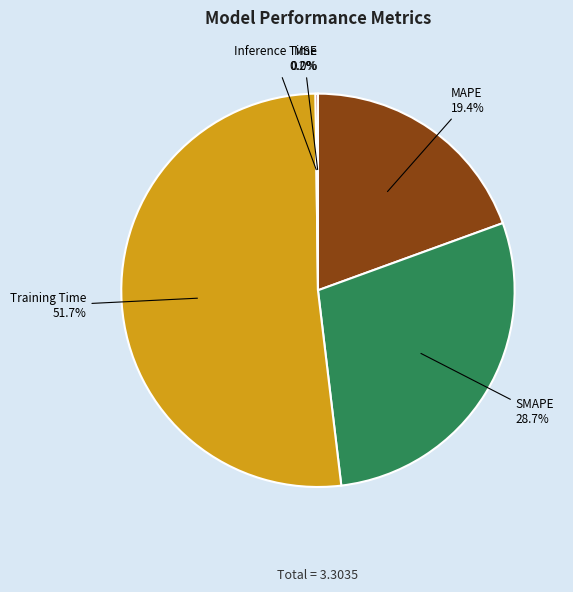

What is the majority slice?

Training Time